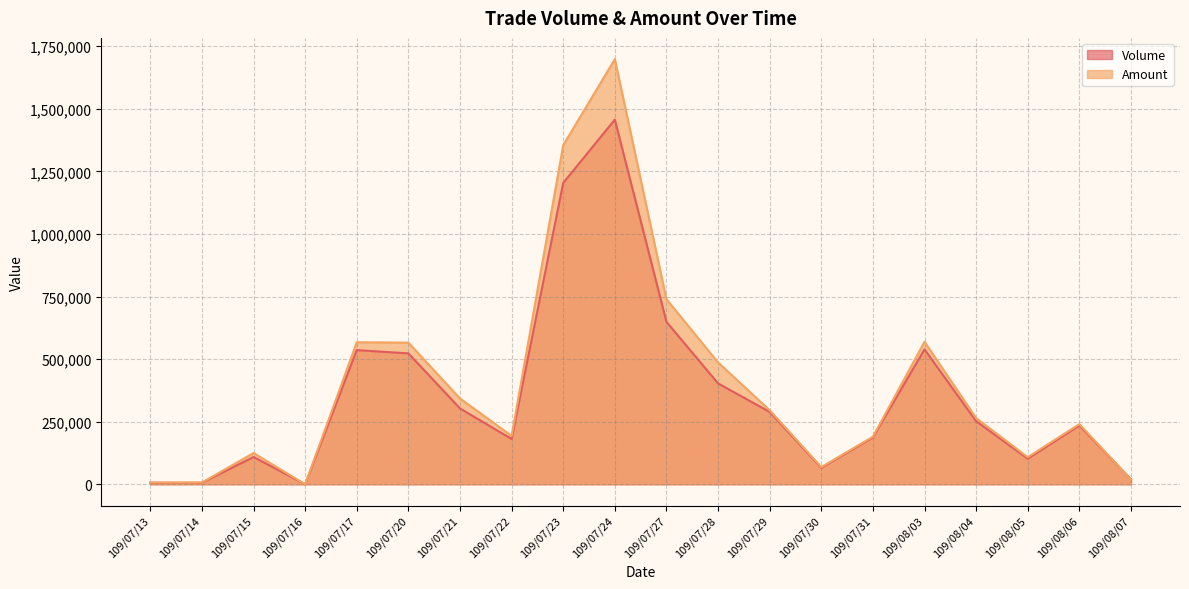

How many categories are shown in the chart?

20